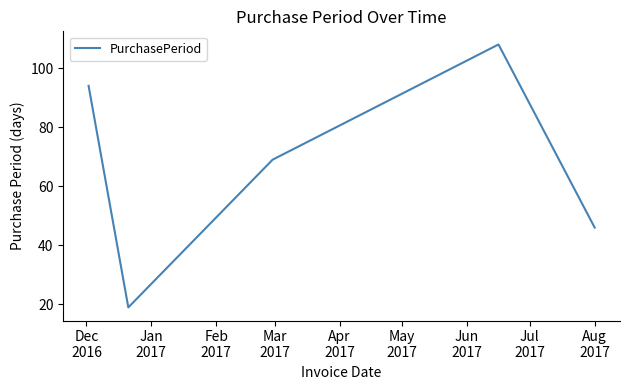

What is the sum of all values?

336